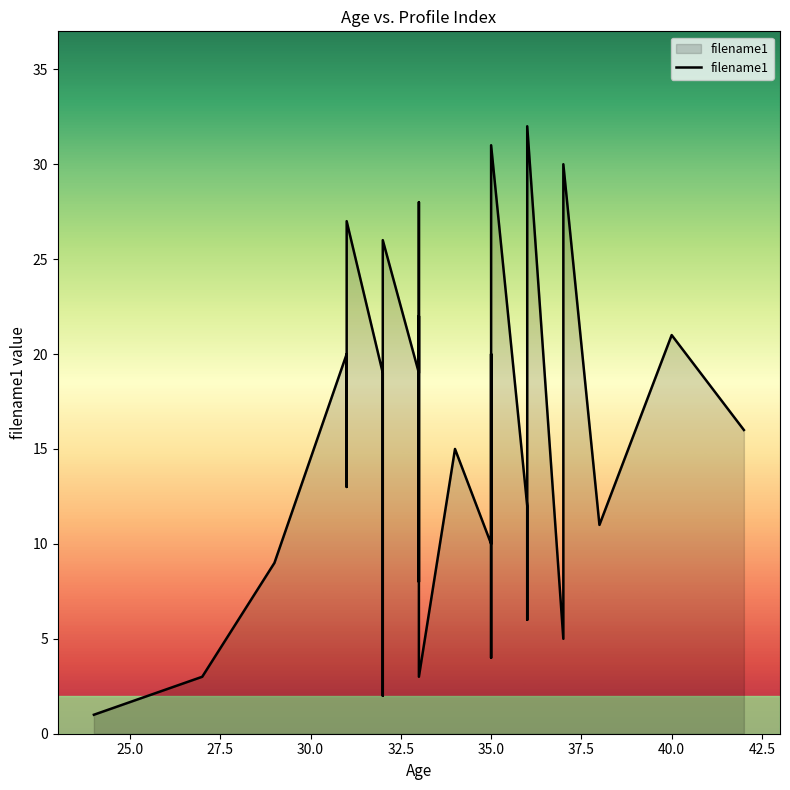

Does the chart display data point markers on the line(s)?

No